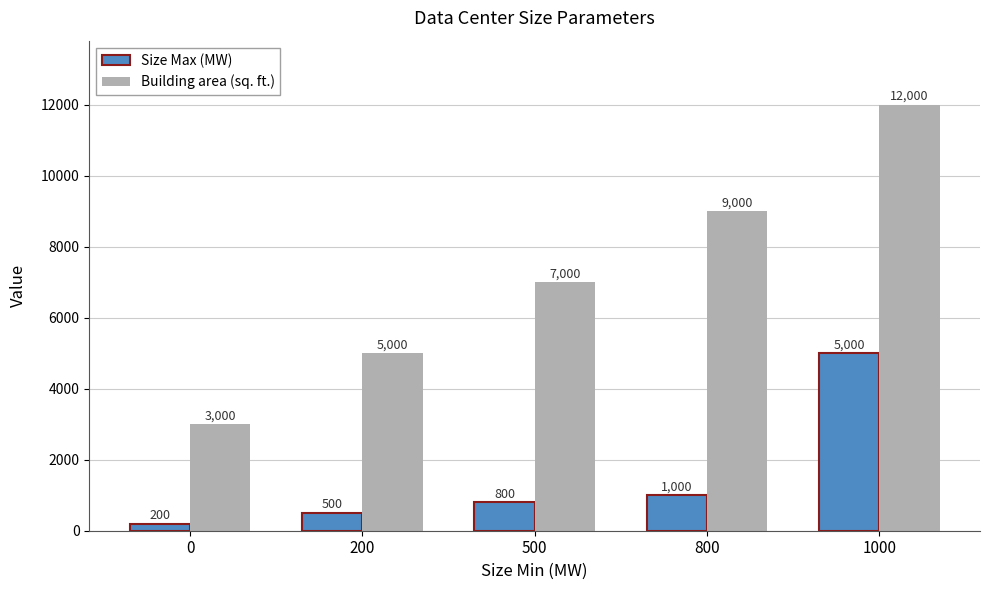

What is the value of the Building area (sq. ft.) bar at the 3rd from the left?

7000